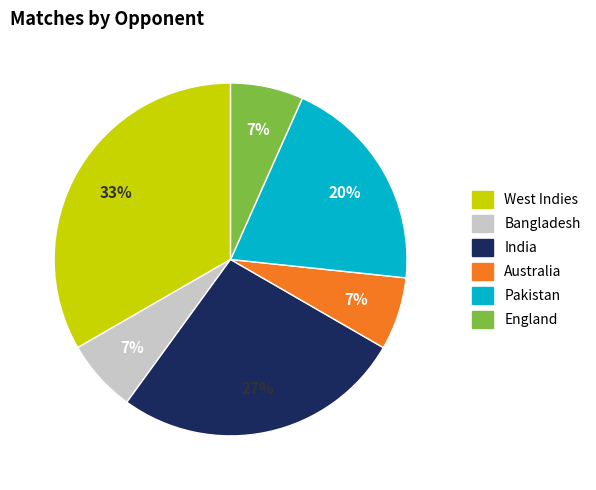

Which category has the biggest portion of the pie?

West Indies